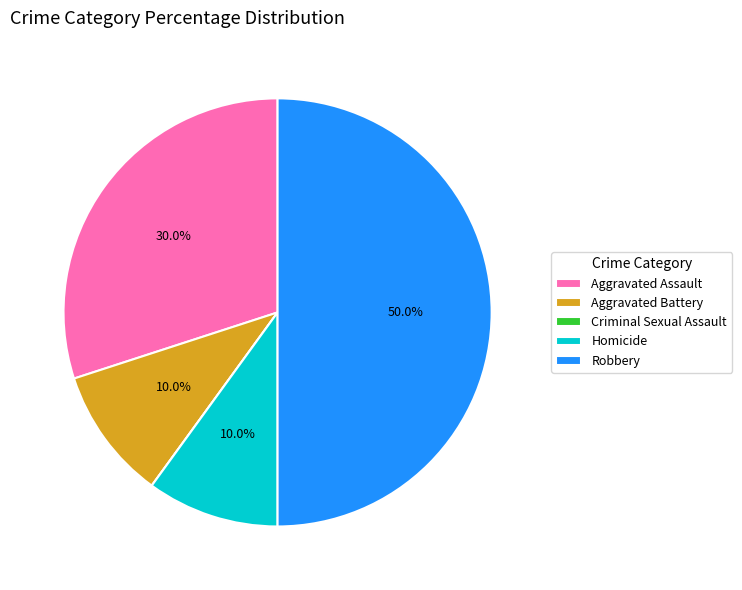

To the nearest percent, what percentage of the pie is Homicide?

10%